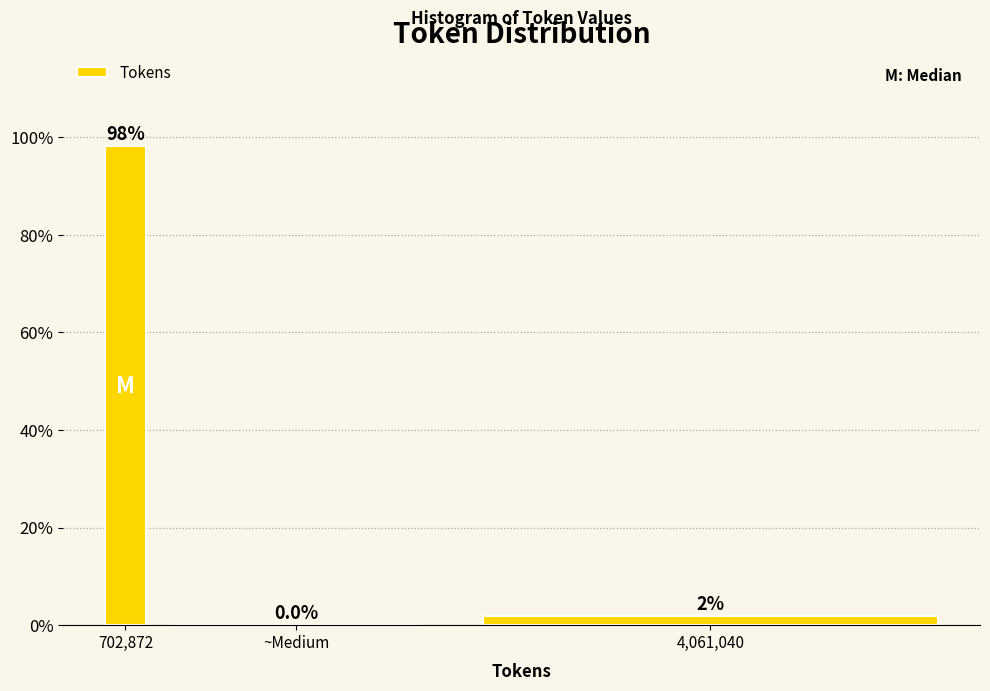

What is the maximum value shown in the chart?

98.1